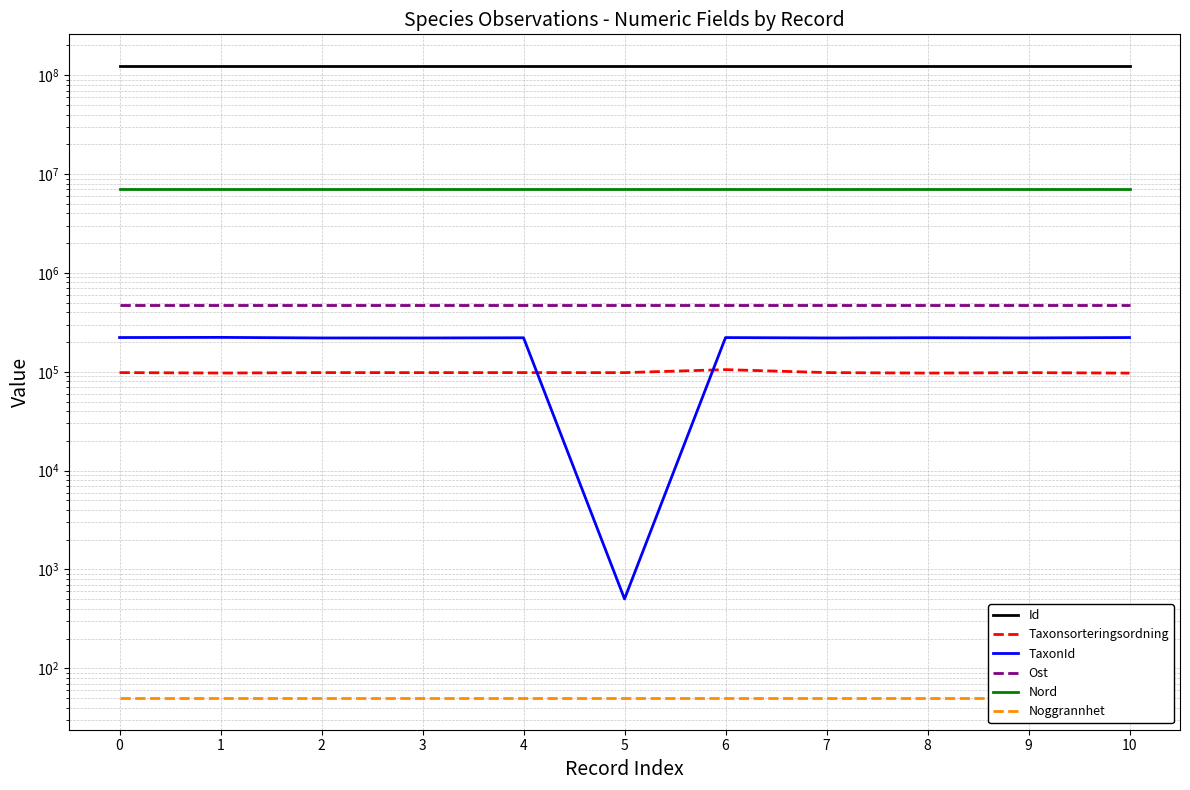

In Id, how many points are lower than both neighbors (excluding endpoints)?

3